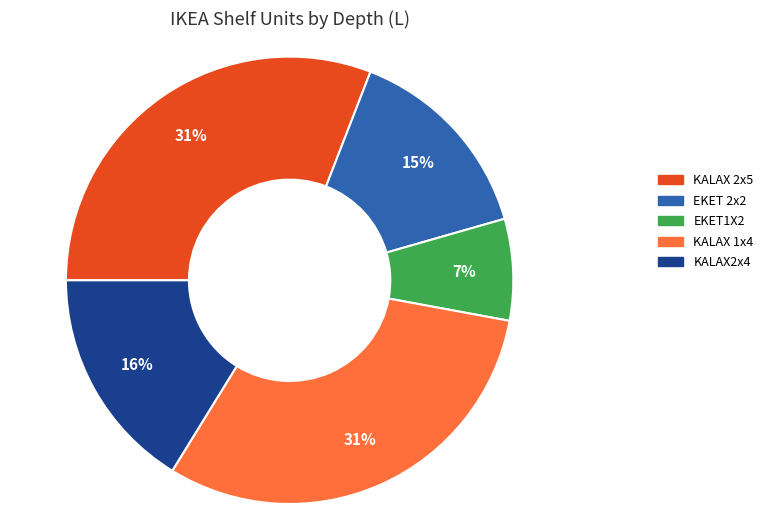

Is it true that KALAX2x4 is 16% of the pie?

True